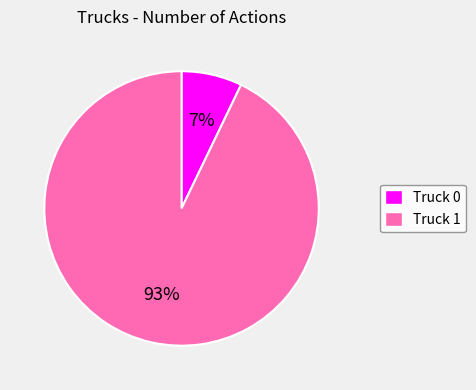

Which slice is the smallest?

Truck 0